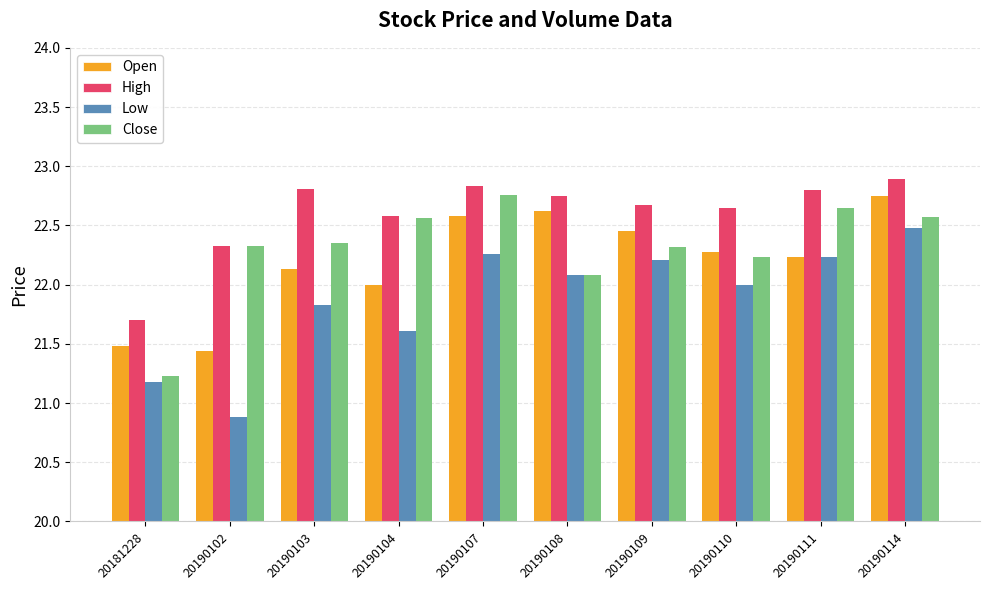

Where does the Close series first go above 22?

20190102